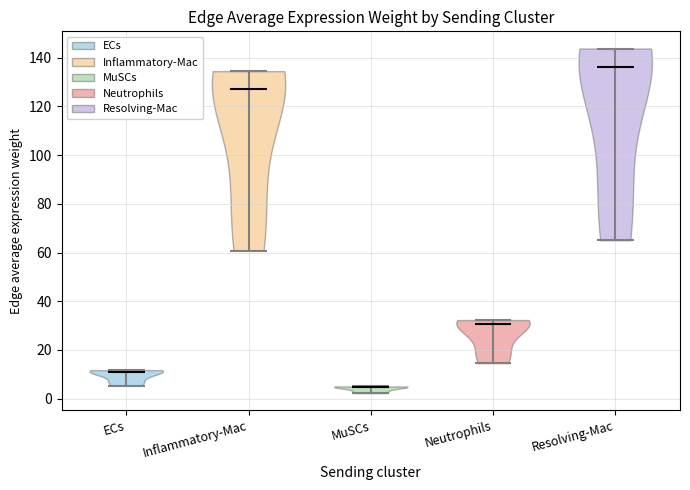

Reading left to right, read every violin against the y-axis: where its median line is, and the lowest and highest points it reaches. The values are not printed on the chart, so give them approximately, as read against the axis.

ECs: median line 12, lowest point 6, highest point 12
Inflammatory-Mac: median line 128, lowest point 60, highest point 134
MuSCs: median line 4, lowest point 2, highest point 6
Neutrophils: median line 30, lowest point 14, highest point 32
Resolving-Mac: median line 136, lowest point 66, highest point 144